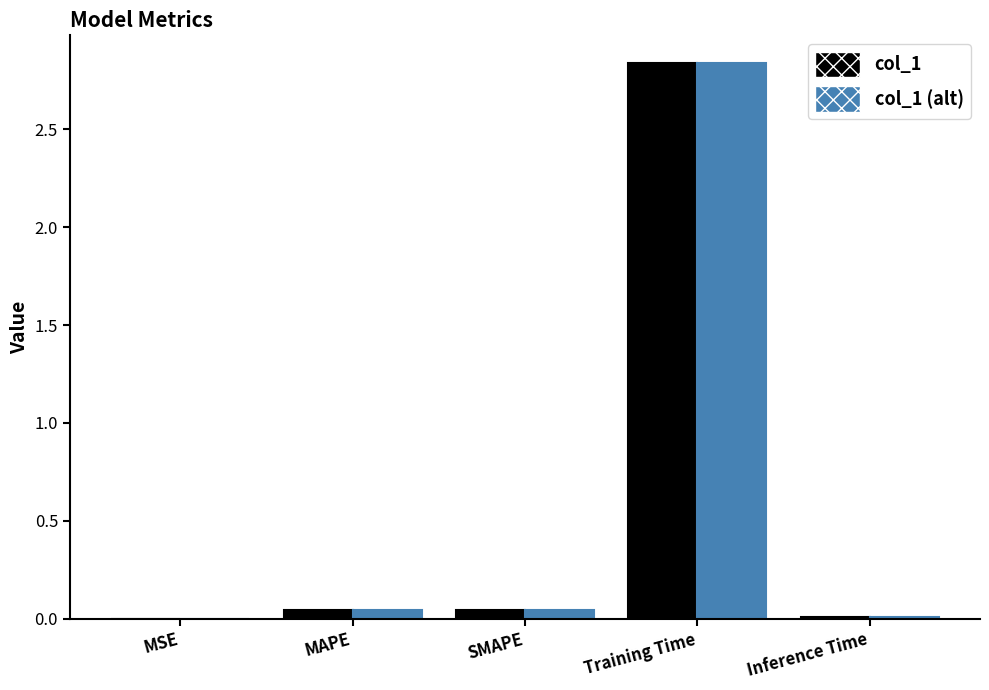

The value of col_1 at MSE is 0.0. True or false?

True